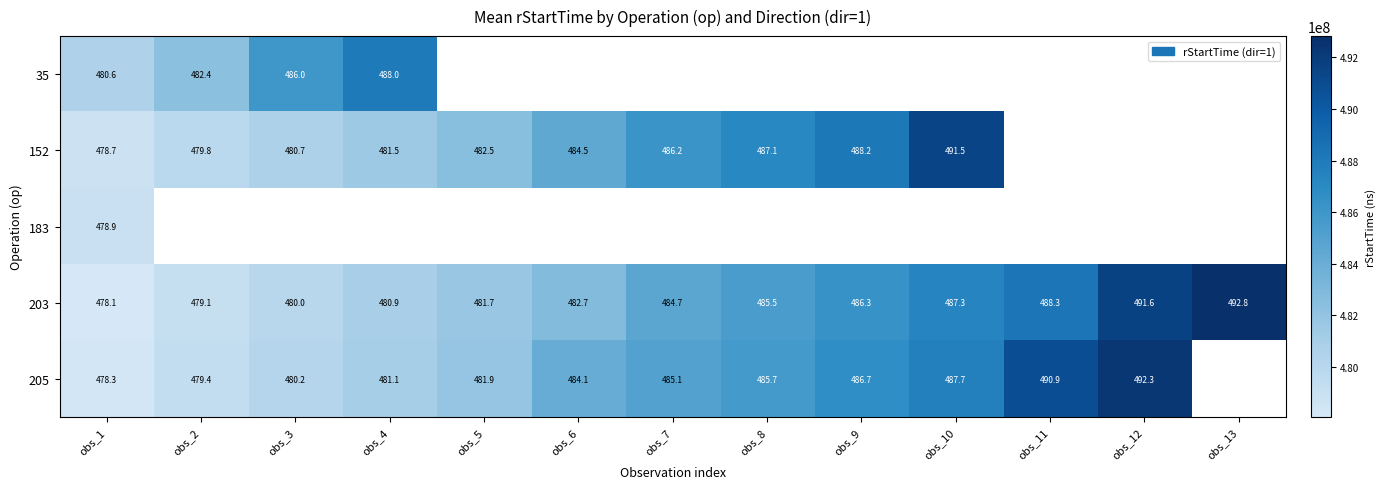

What is the sum of the 205 values at obs_6 and obs_5?

966.0